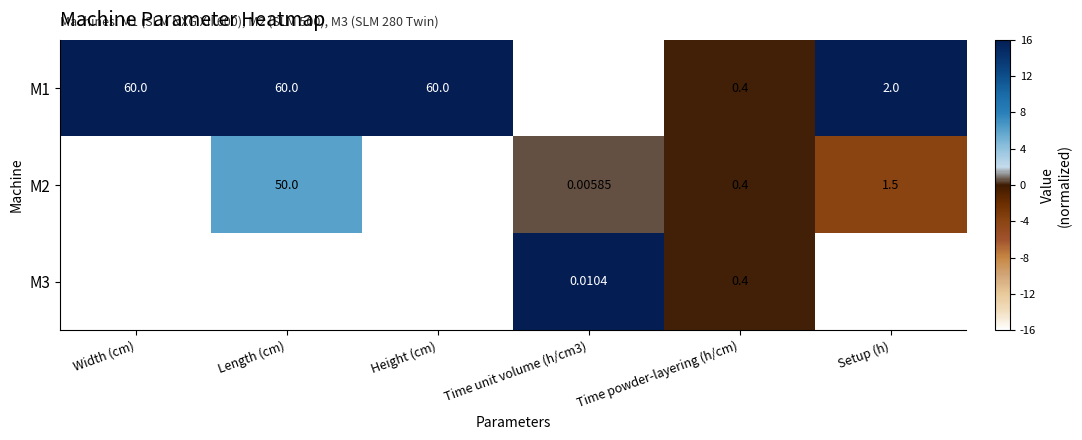

At which label is M2 closest to 25?

Width (cm)